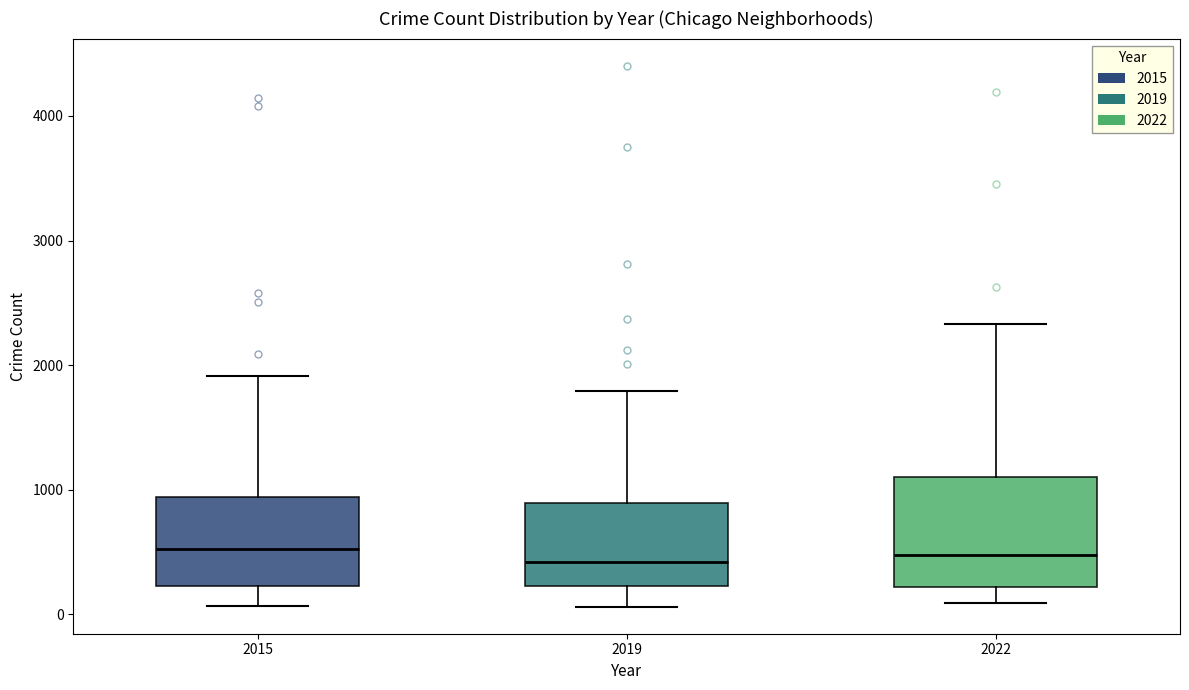

Which box is the tallest, from its lower edge to its upper edge?

2022